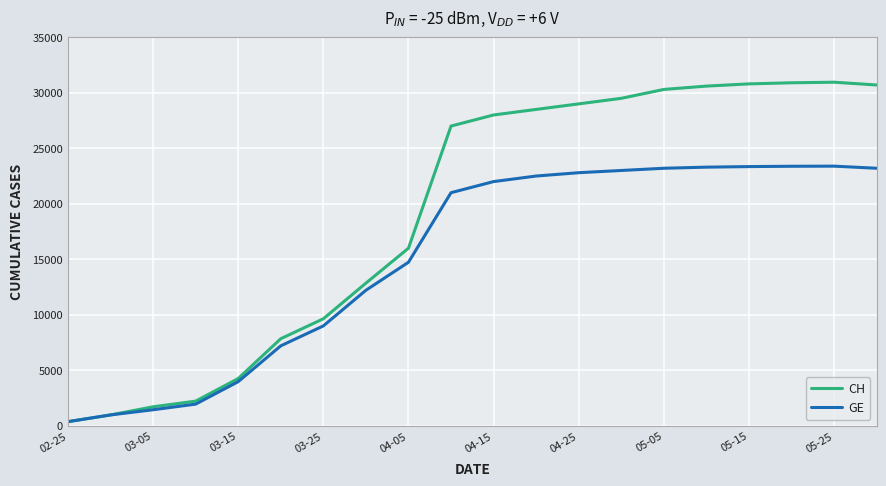

Rank the series by their maximum value, from lowest to highest.

GE, CH